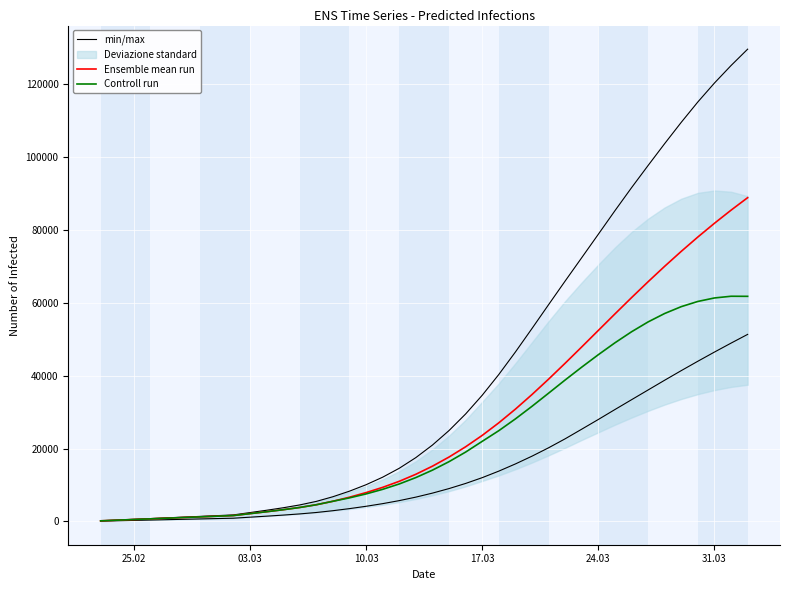

True or false: Ensemble mean run and min/max cross at least once.

False